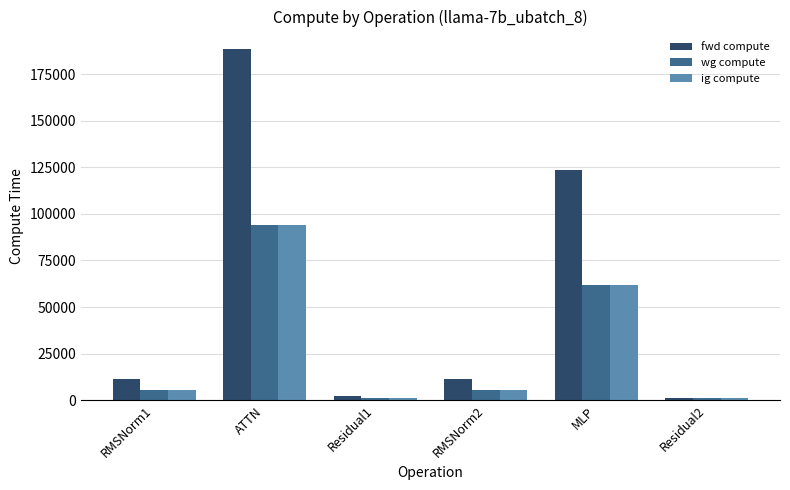

What is the minimum value shown in the chart?

1234.7